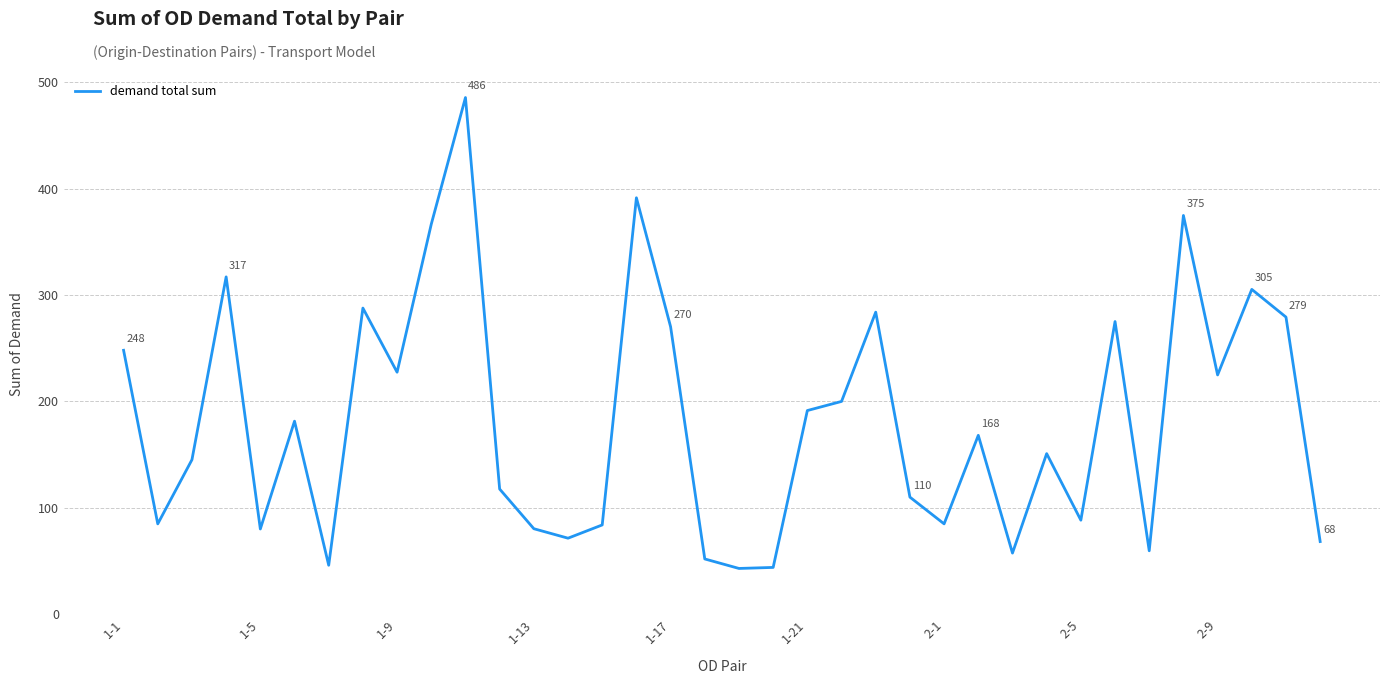

What is the greatest value displayed?

485.5